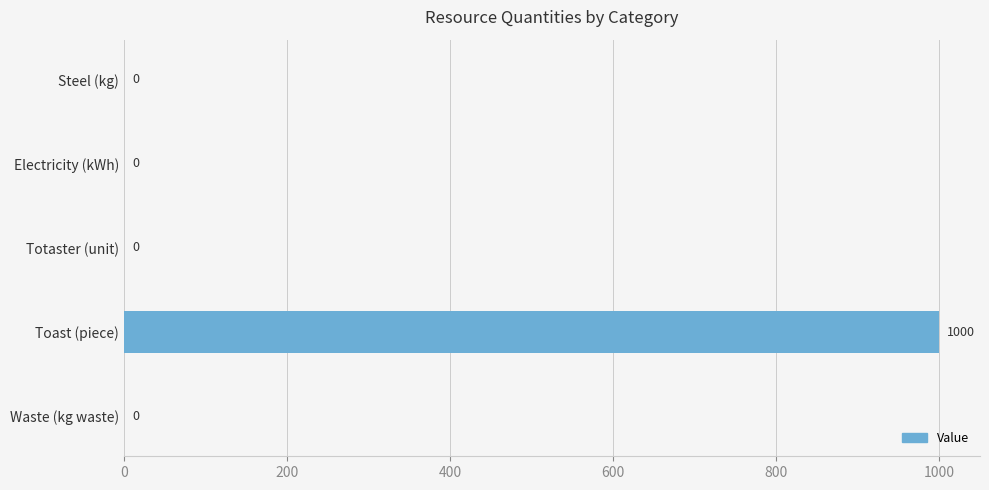

Which has a higher value, Electricity (kWh) or Toast (piece)?

Toast (piece)